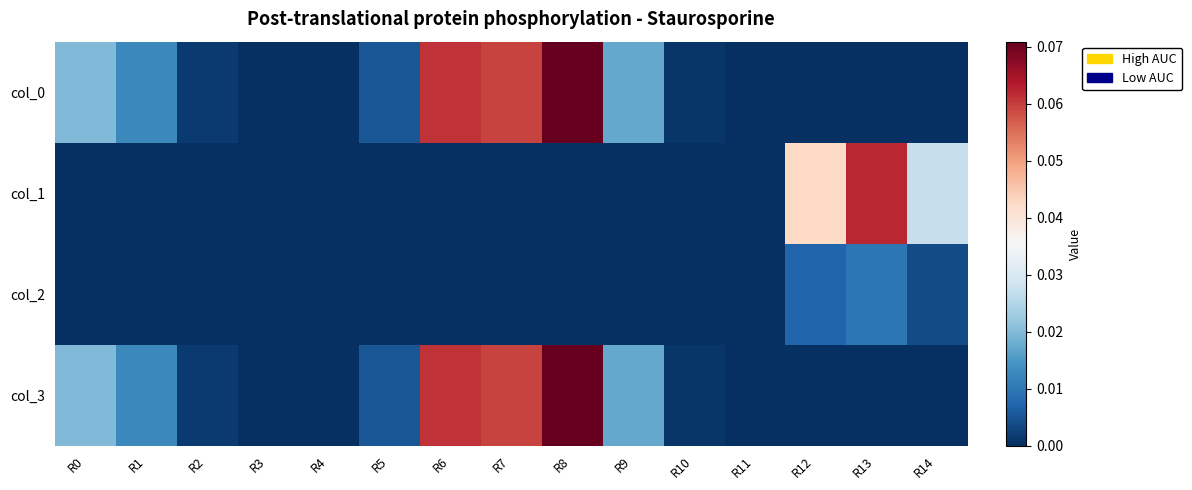

Which series changed the most between R10 and R12?

col_1